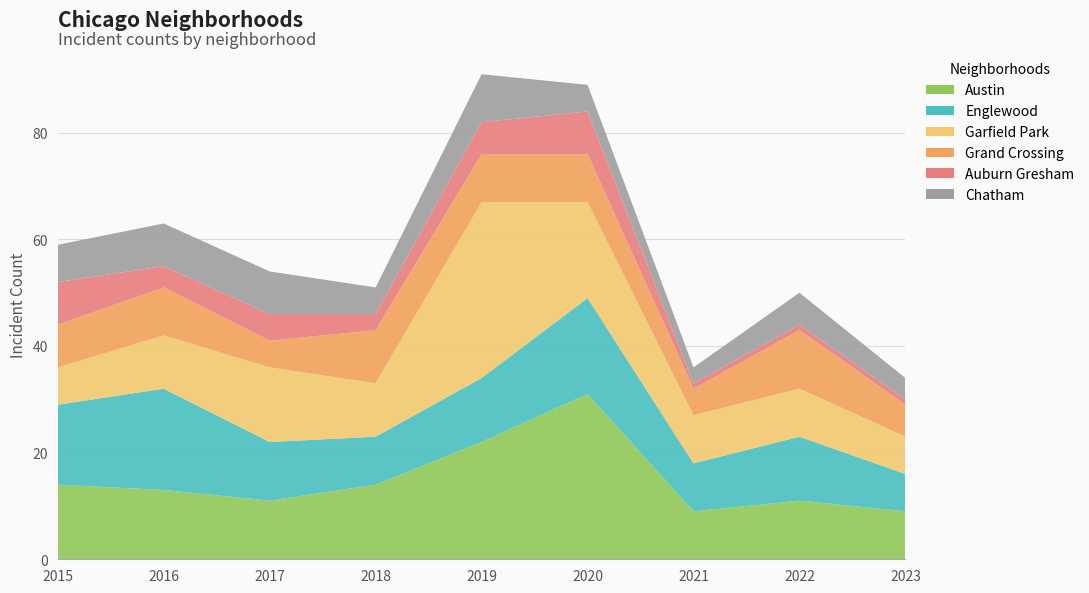

Reading right to left, extract all data points from this chart.

Austin: 9	11	9	31	22	14	11	13	14
Englewood: 7	12	9	18	12	9	11	19	15
Garfield Park: 7	9	9	18	33	10	14	10	7
Grand Crossing: 6	11	5	9	9	10	5	9	8
Auburn Gresham: 1	1	1	8	6	3	5	4	8
Chatham: 4	6	3	5	9	5	8	8	7